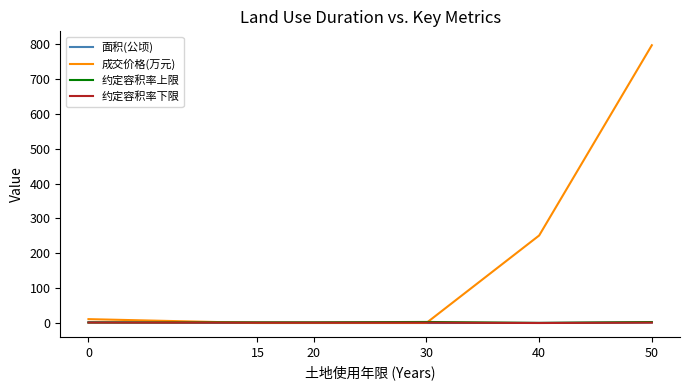

Does the chart display data point markers on the line(s)?

No